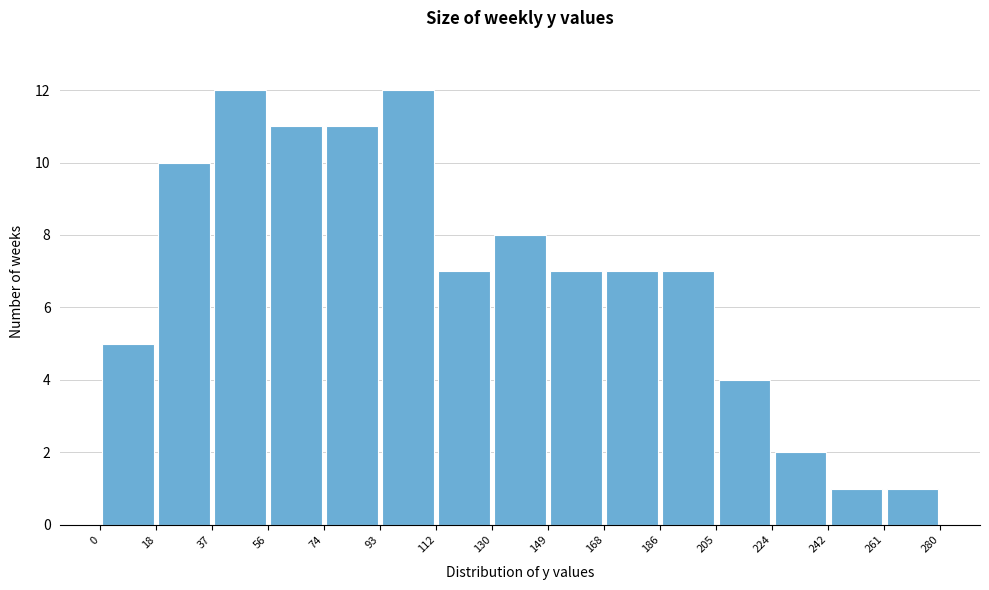

Reading left to right, list every bar in this chart as the range it spans on the x-axis followed by its height. The values are not printed on the chart, so give them approximately, as read against the axis.

0 to 18: 5
18 to 37: 10
37 to 56: 12
56 to 74: 11
74 to 93: 11
93 to 112: 12
112 to 130: 7
130 to 149: 8
149 to 168: 7
168 to 186: 7
186 to 205: 7
205 to 224: 4
224 to 242: 2
242 to 261: 1
261 to 280: 1